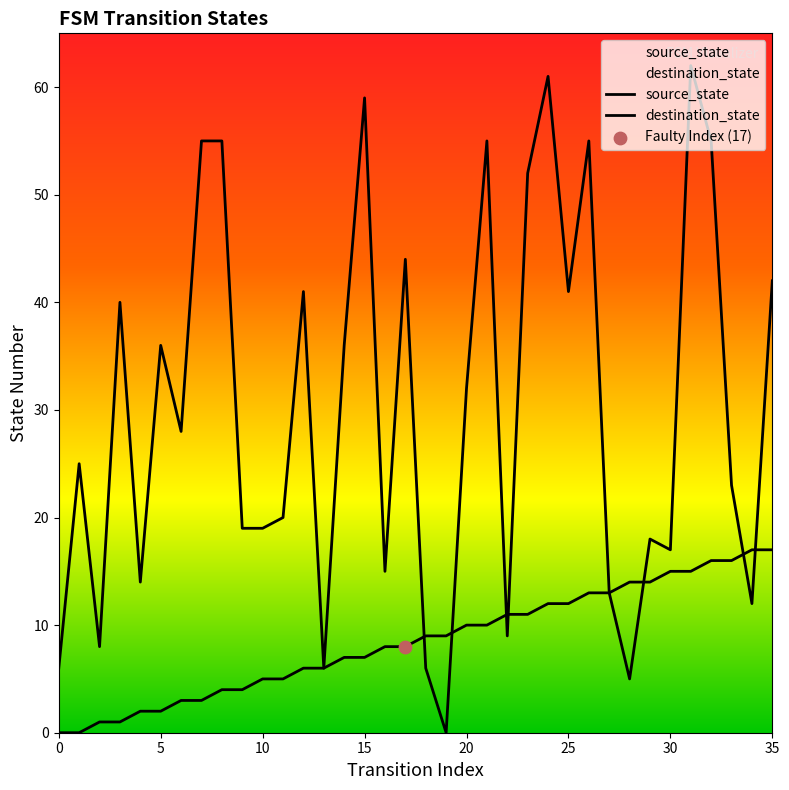

Which series reaches the minimum Y coordinate?

source_state